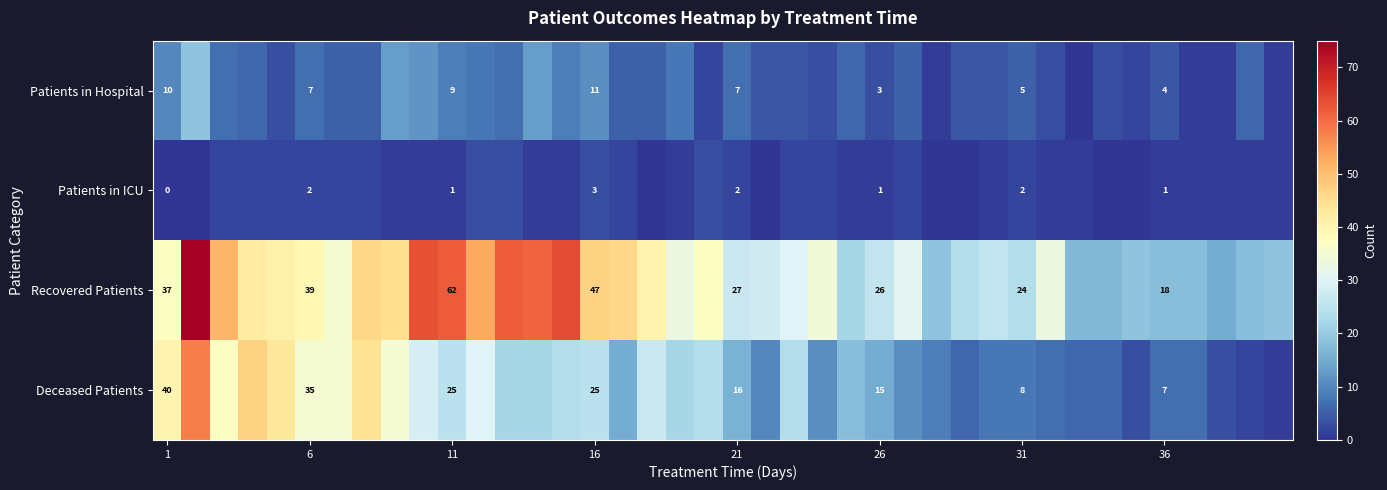

Which category has the lowest value across all series?

32